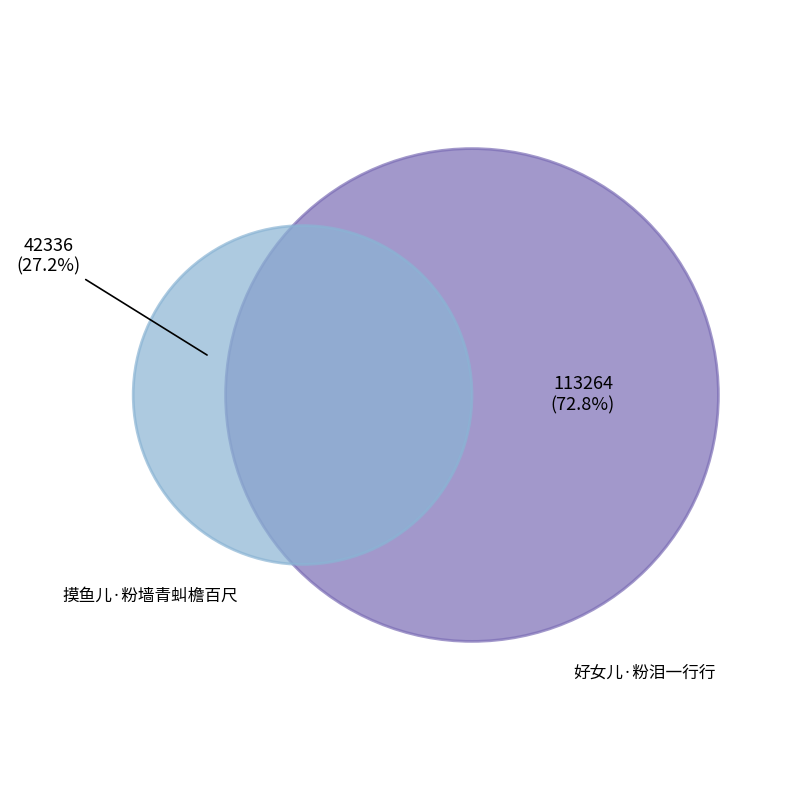

What percentage is the 好女儿·粉泪一行行 slice, to the nearest percent?

73%